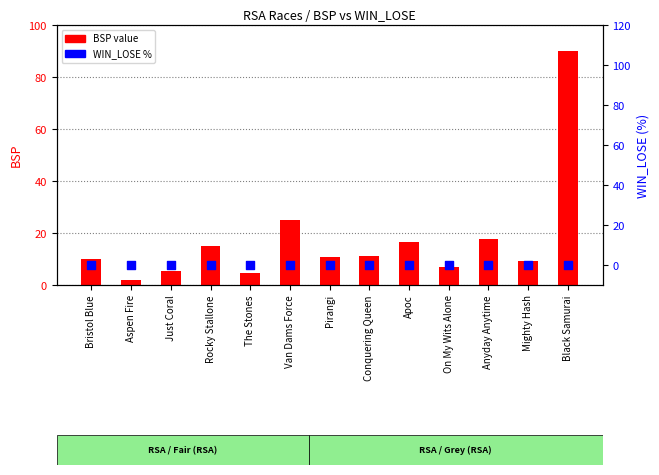

Is the value of BSP value at Aspen Fire greater than the value of WIN_LOSE % at On My Wits Alone?

Yes